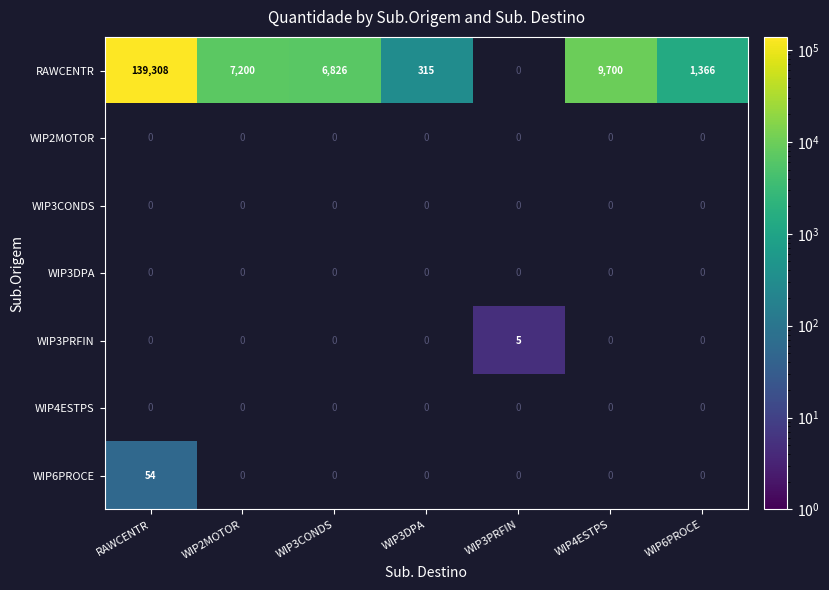

Which series changed the most between WIP3CONDS and WIP3DPA?

RAWCENTR